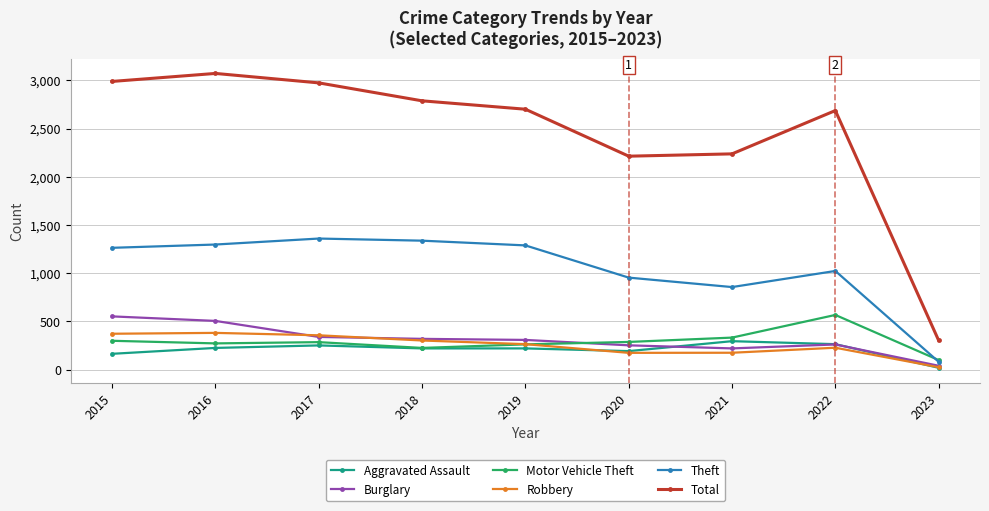

What are all the series names shown in the legend?

Aggravated Assault, Burglary, Motor Vehicle Theft, Robbery, Theft, Total